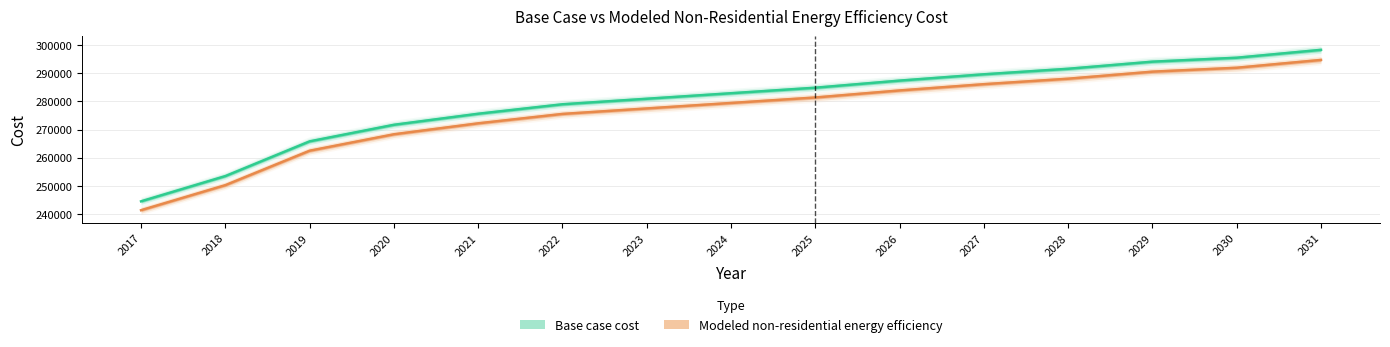

What is the sum of all Base case cost values?

4195481.1